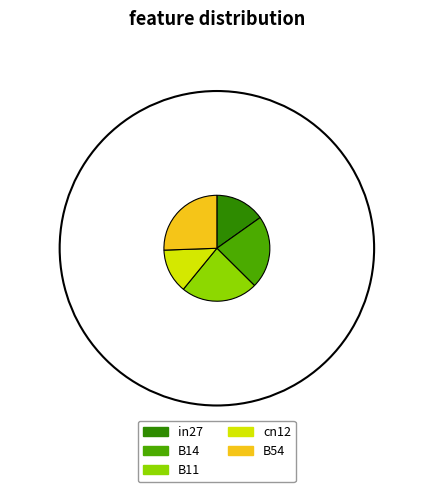

What is the change in value from in27 to B11?

+0.5